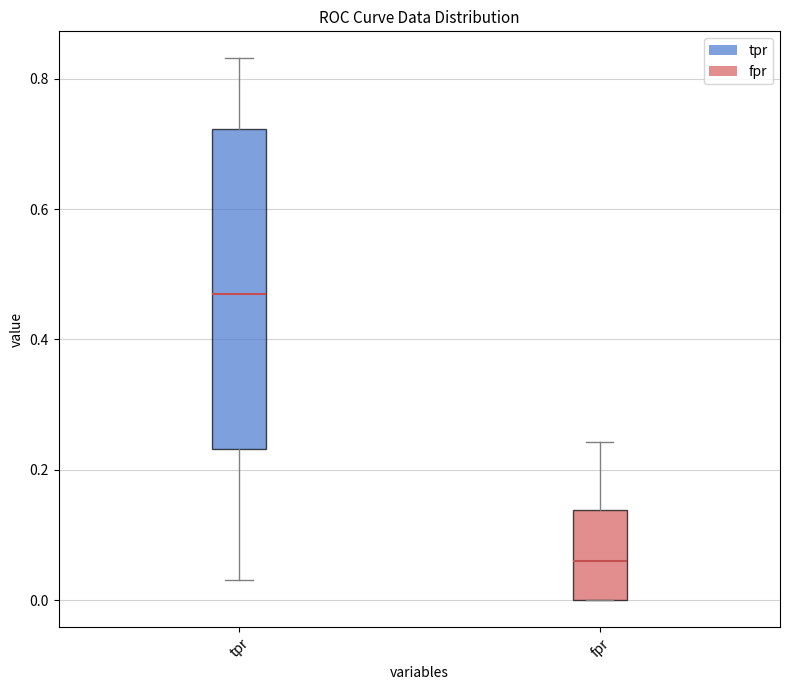

Reading left to right, transcribe this box plot: for each box, give where its median line is, the range the box spans, and where its two whiskers end, as read against the y-axis. The values are not printed on the chart, so give them approximately, as read against the axis.

tpr: median 0.46, box 0.24 to 0.72, whiskers 0.04 to 0.84
fpr: median 0.06, box 0.00 to 0.14, whiskers 0.00 to 0.24